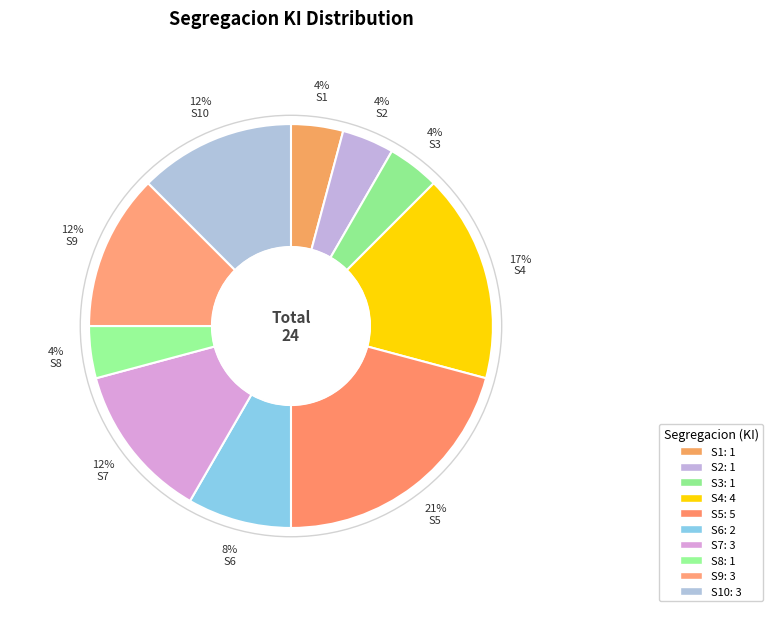

Combined, do S5 and S7 account for over 50%?

No